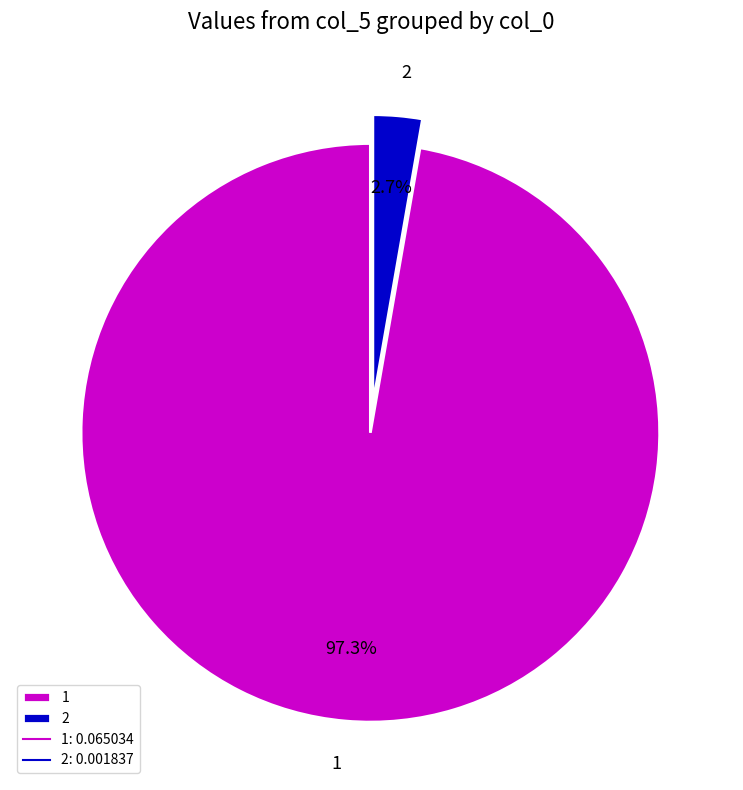

True or false: 1 accounts for 87% of the total.

False